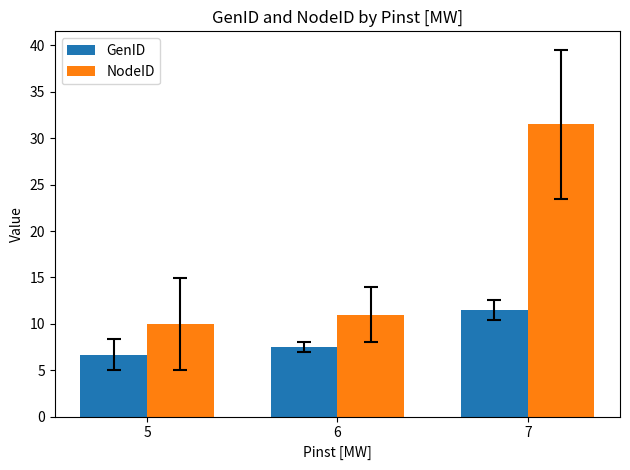

True or false: GenID has a value of 7.3 at 7.

False